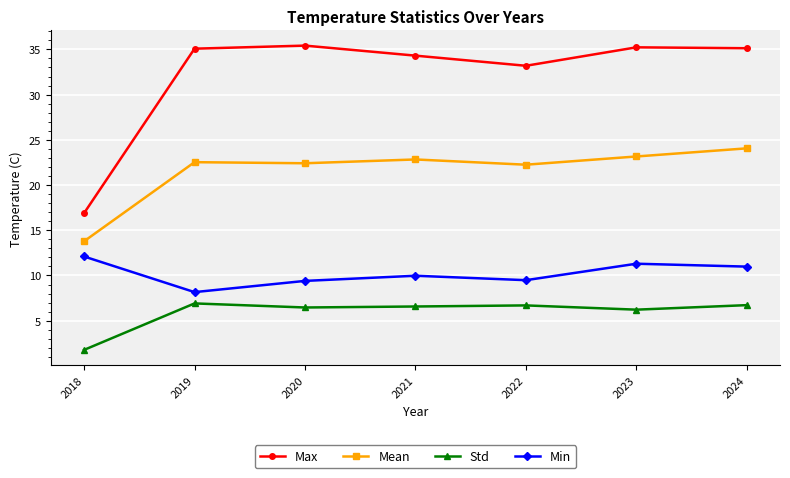

What is the value of the Min point at the 6th from the left?

11.3